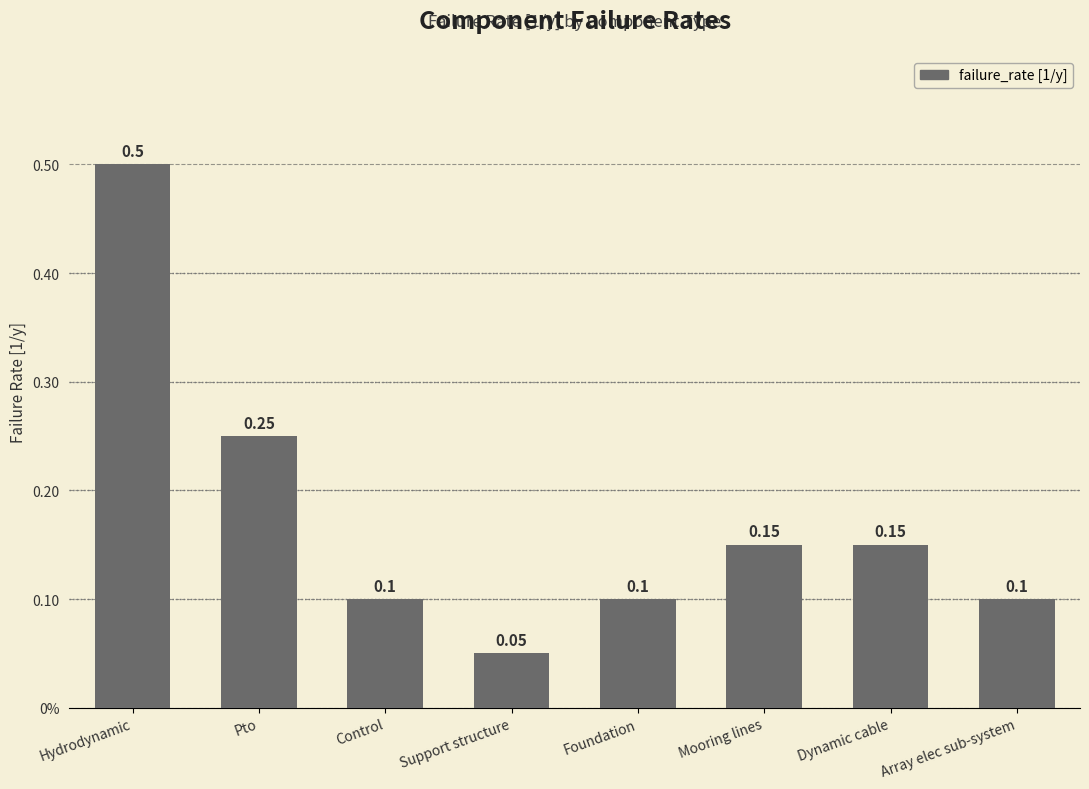

Are the bars horizontal?

No